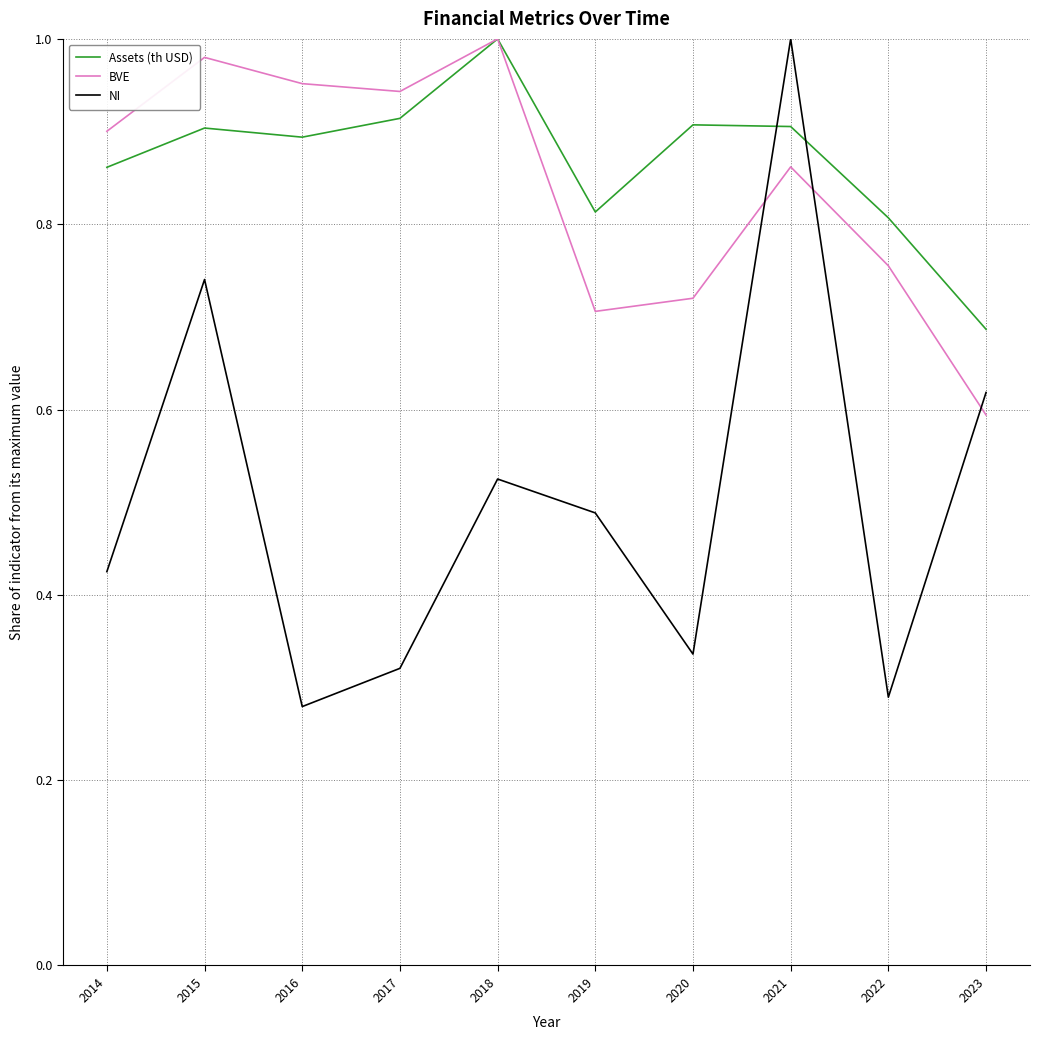

How many series are shown in this chart?

3